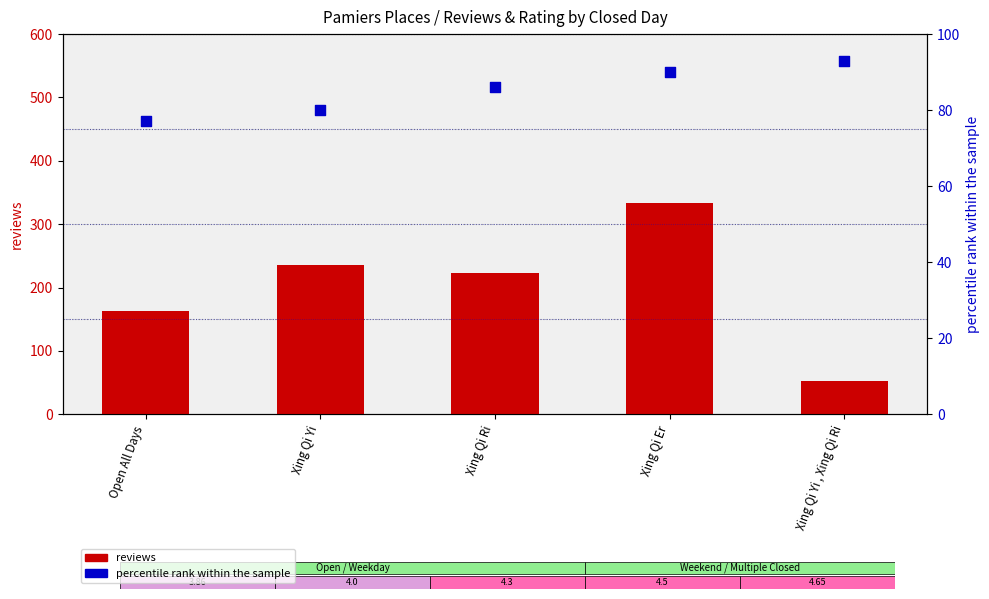

Which series reaches the minimum Y coordinate?

reviews